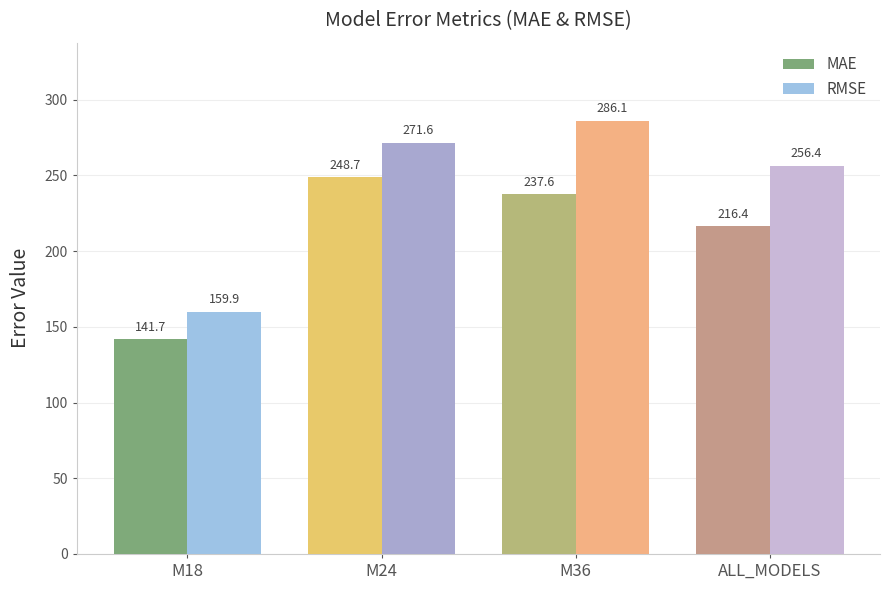

At which label does MAE reach its minimum?

M18